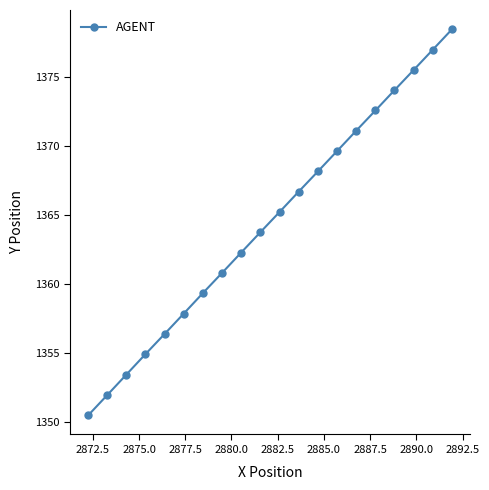

What is the average value?

1364.5